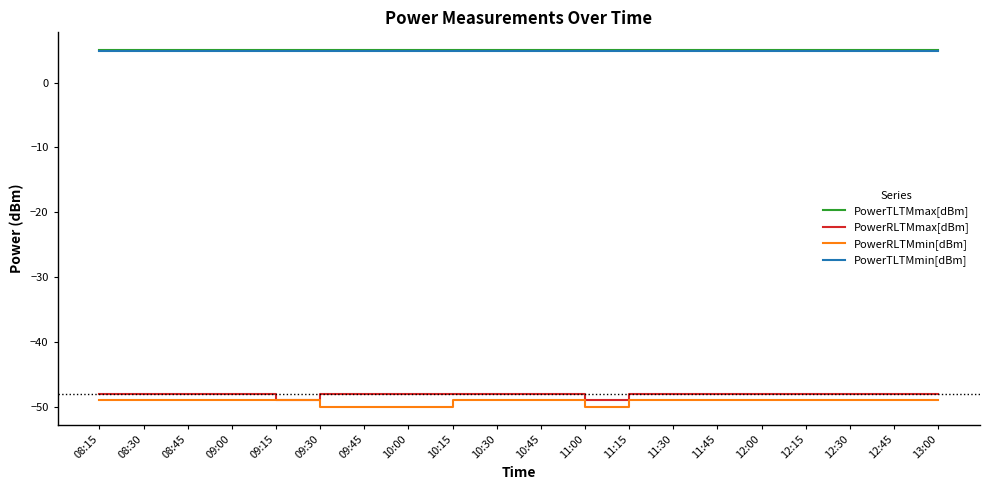

What are all the series names shown in the legend?

PowerTLTMmax[dBm], PowerRLTMmax[dBm], PowerRLTMmin[dBm], PowerTLTMmin[dBm]